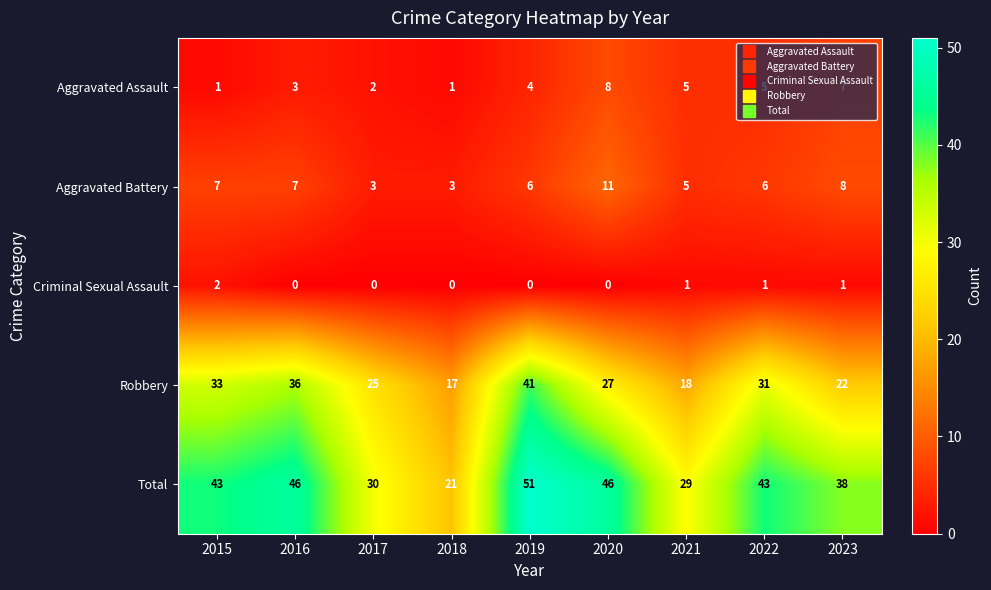

Rank the series by their maximum value, from lowest to highest.

Criminal Sexual Assault, Aggravated Assault, Aggravated Battery, Robbery, Total